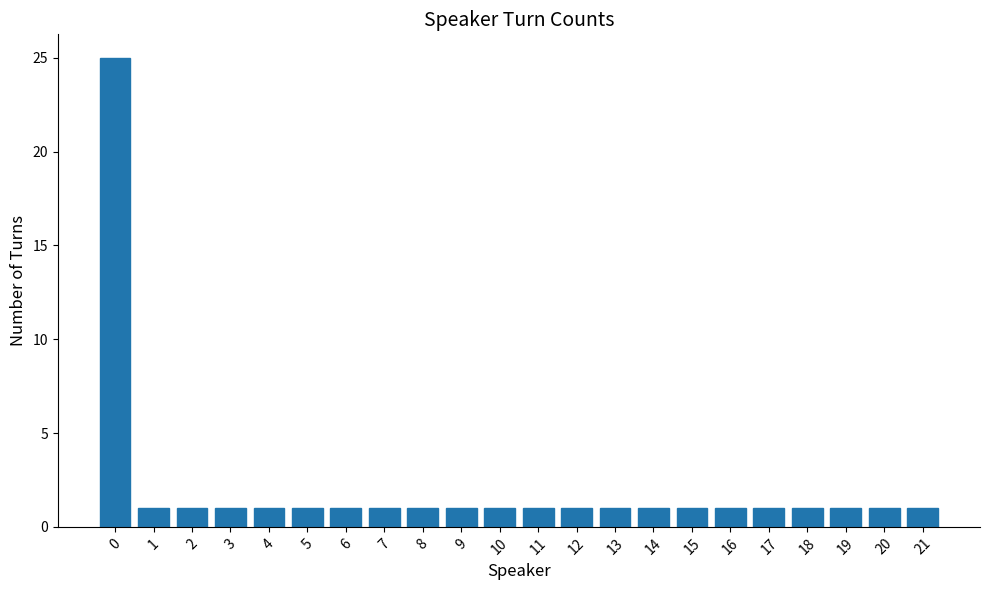

What is the value of the 13th bar from the left?

1